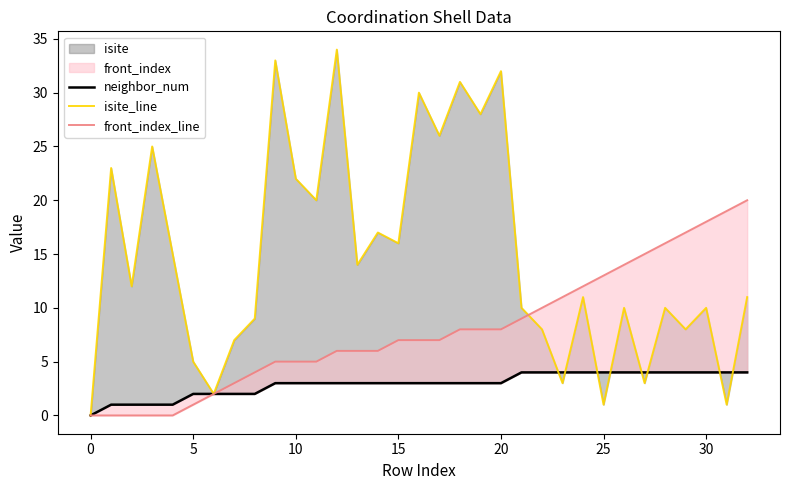

True or false: front_index_line has more than 1 interior local peaks.

False